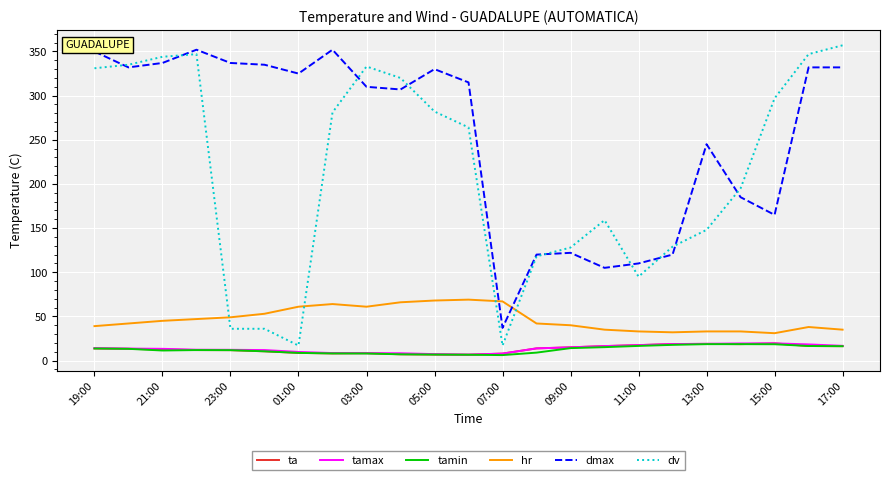

What is the lowest value of the dmax series?

37.0